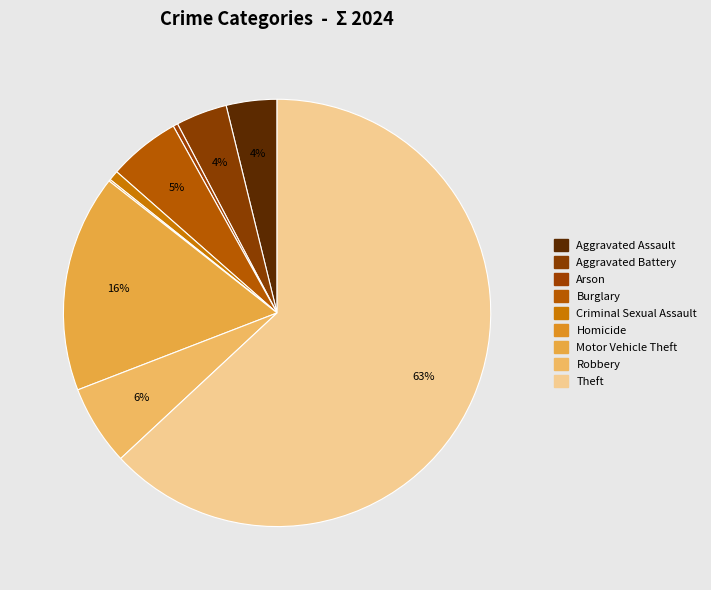

Is there a majority slice in this chart?

Yes